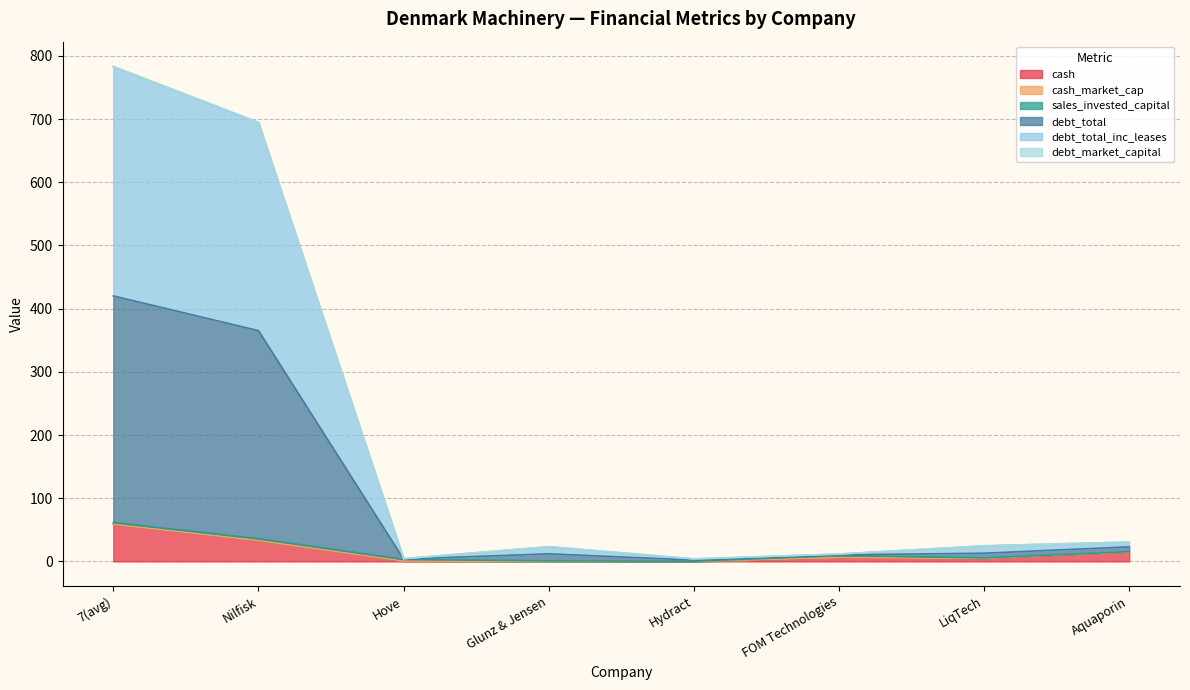

True or false: cash and debt_total cross at least once.

False